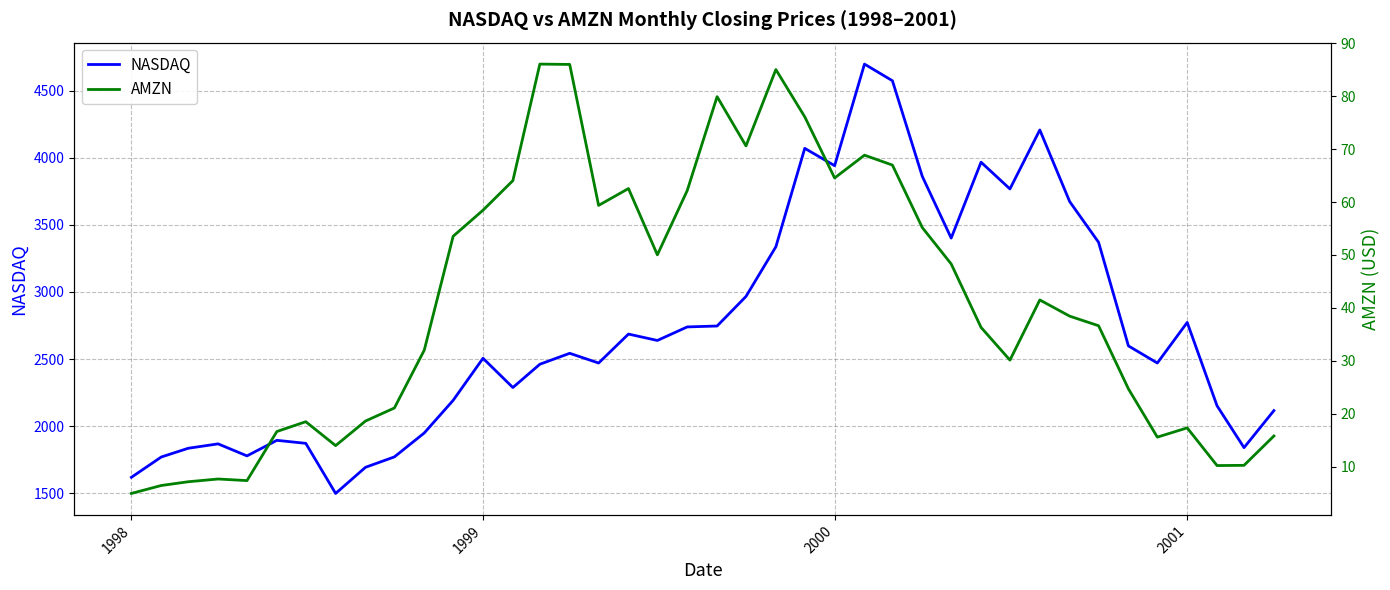

What are all the series names shown in the legend?

NASDAQ, AMZN